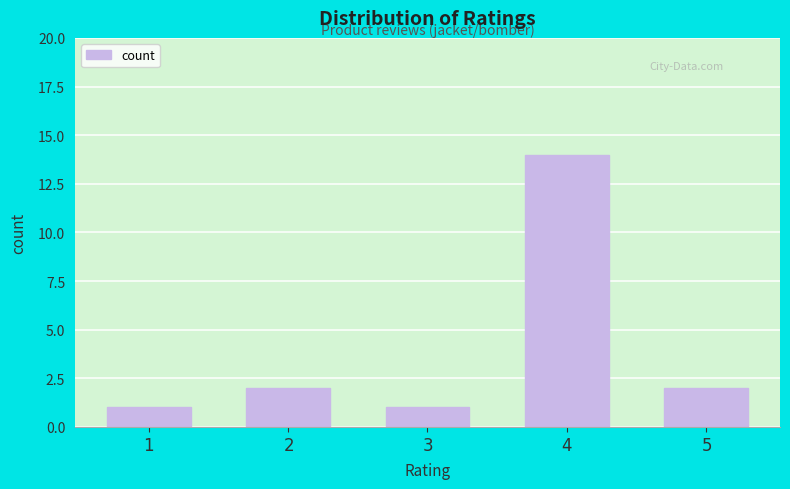

What is the change in value from $3$ to $5$?

+1